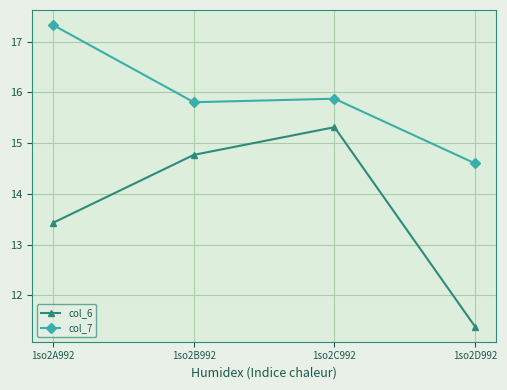

In col_7, how many points are lower than both neighbors (excluding endpoints)?

1